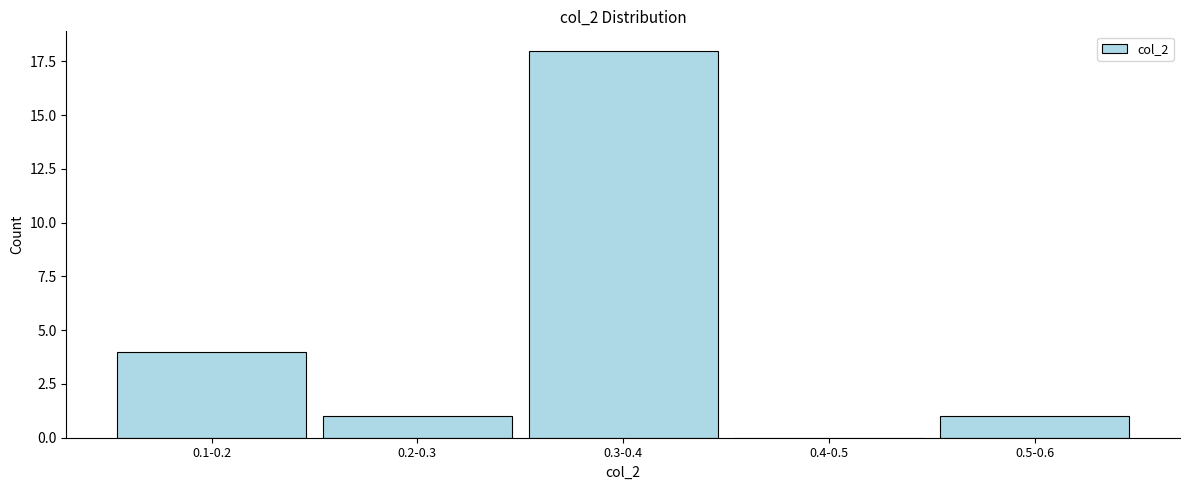

Reading left to right, what are all the values shown in this chart?

0.1-0.2=4	0.2-0.3=1	0.3-0.4=18	0.4-0.5=0	0.5-0.6=1